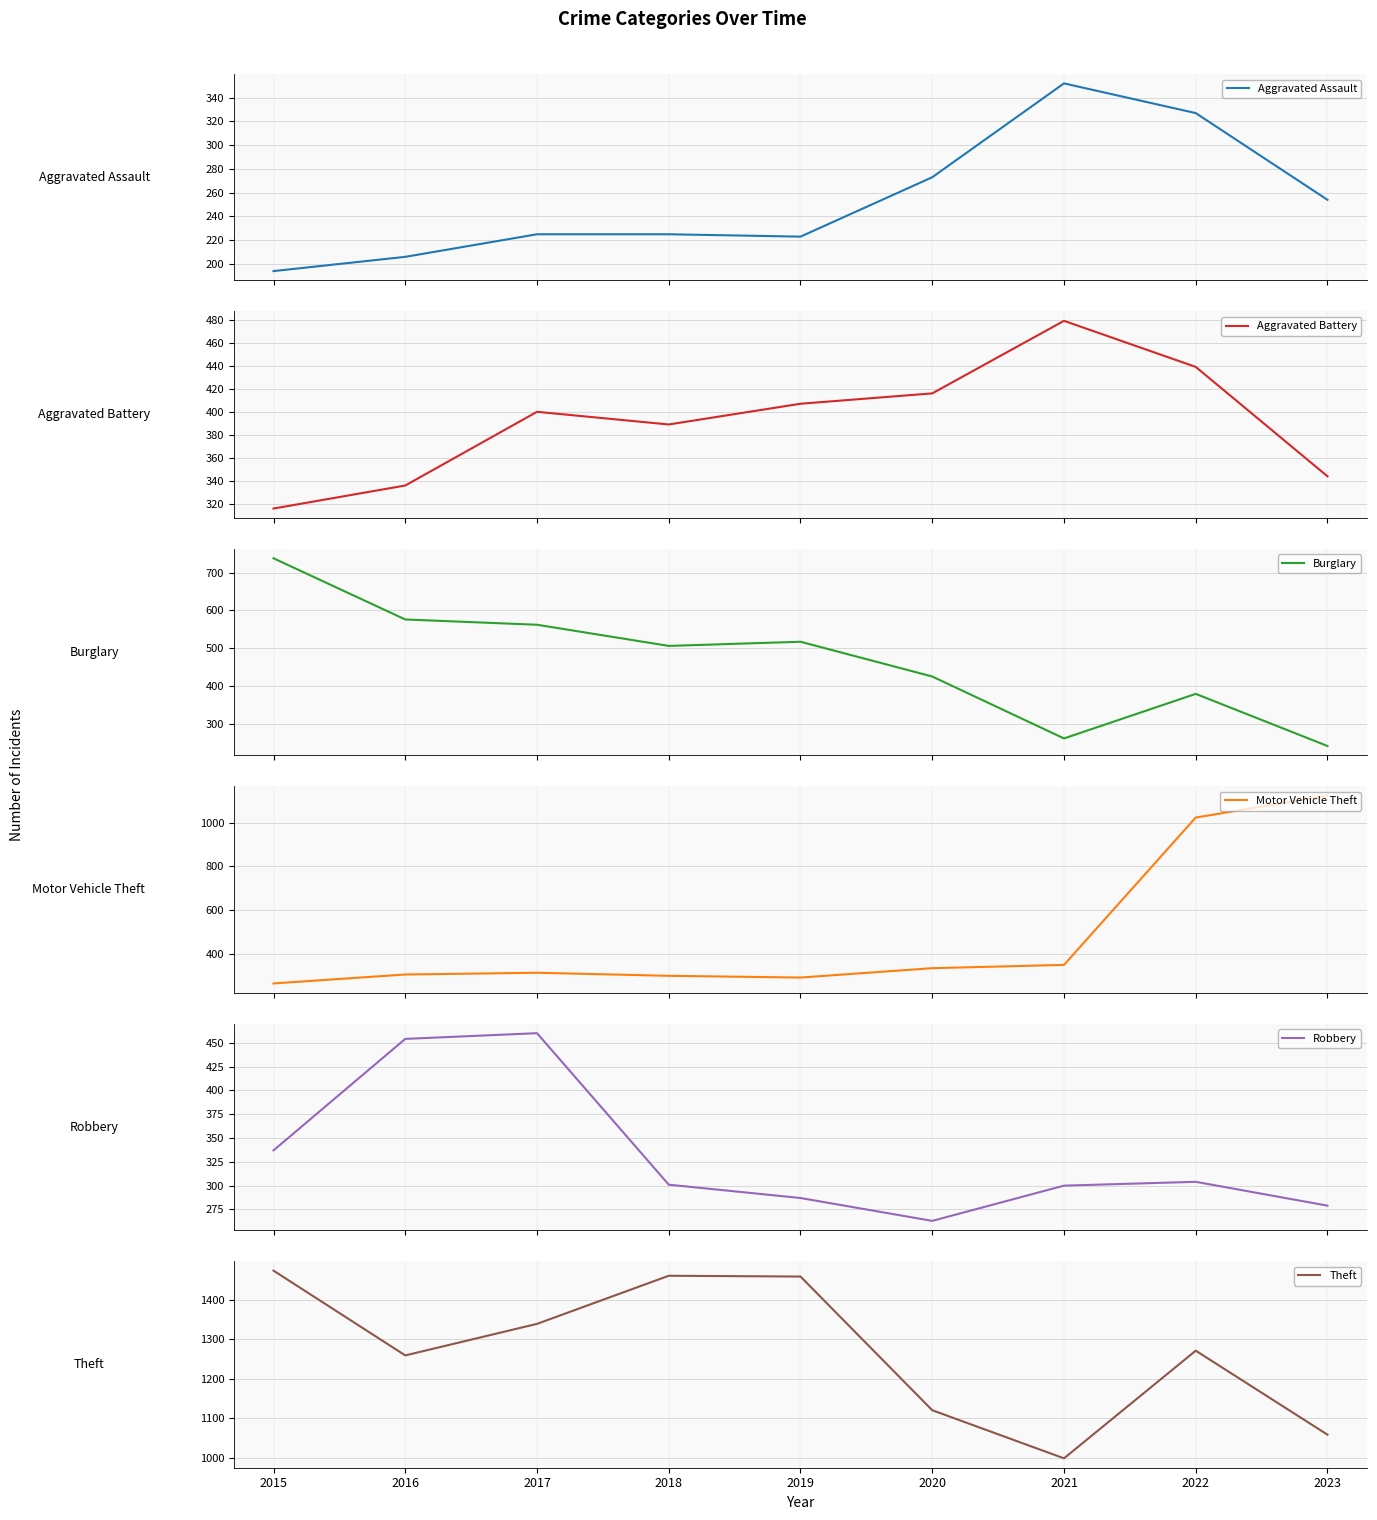

The value of Aggravated Assault at 2023 is 122. True or false?

False